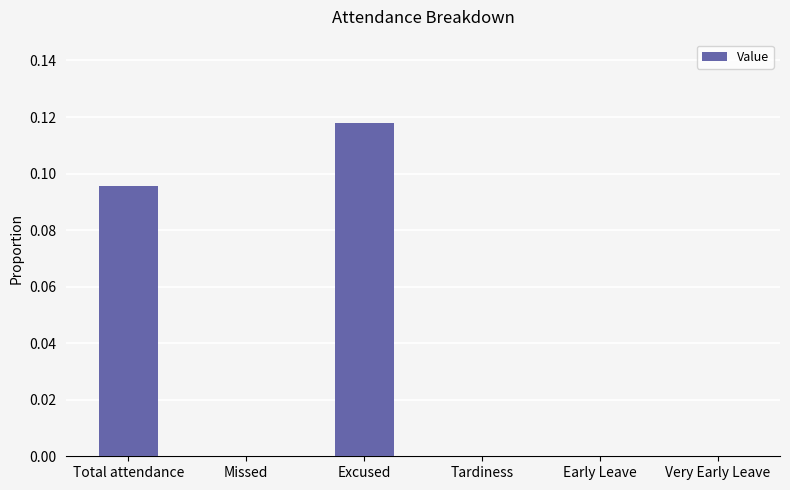

The chart shows a value of 0.0 at Tardiness. True or false?

True